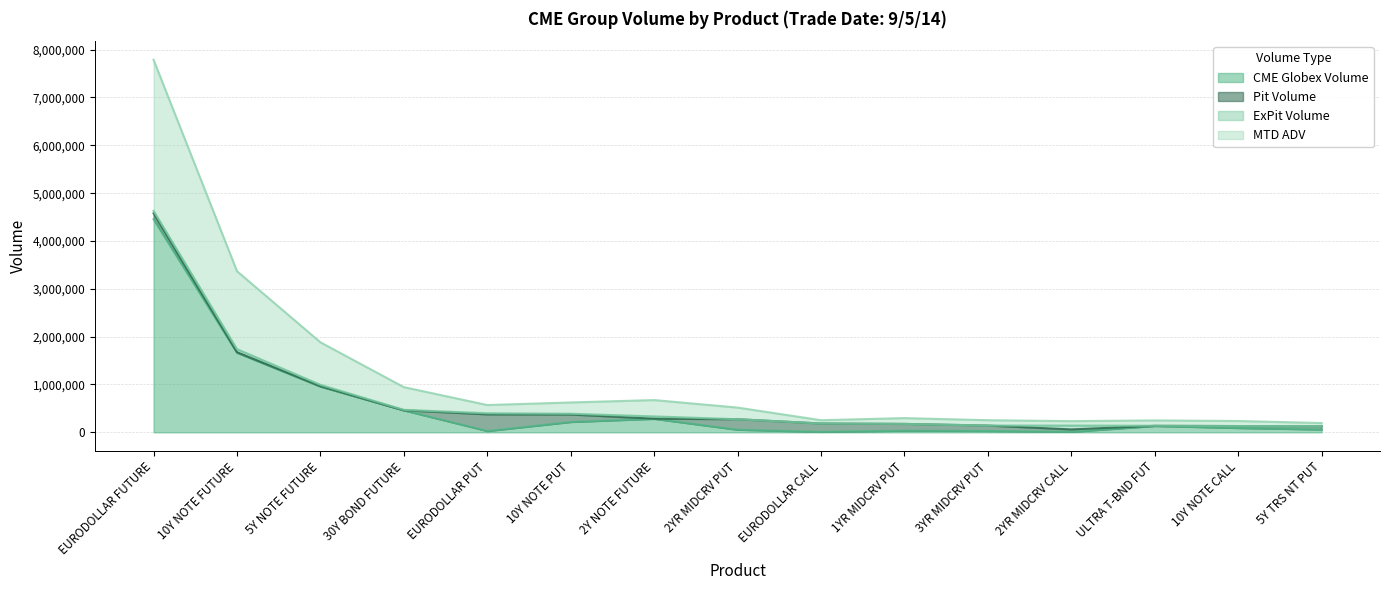

In MTD ADV, how many points are lower than both neighbors (excluding endpoints)?

3